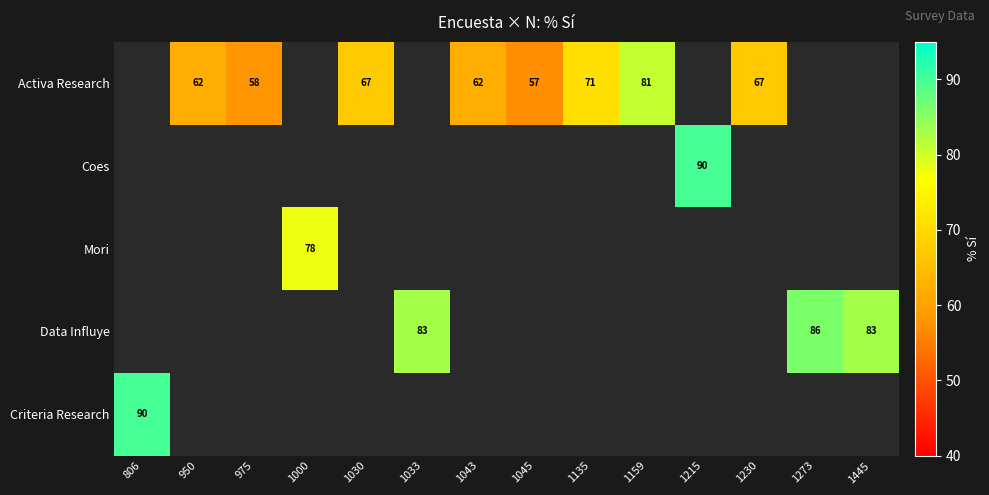

The value of Data Influye at 1273 is 86. True or false?

True